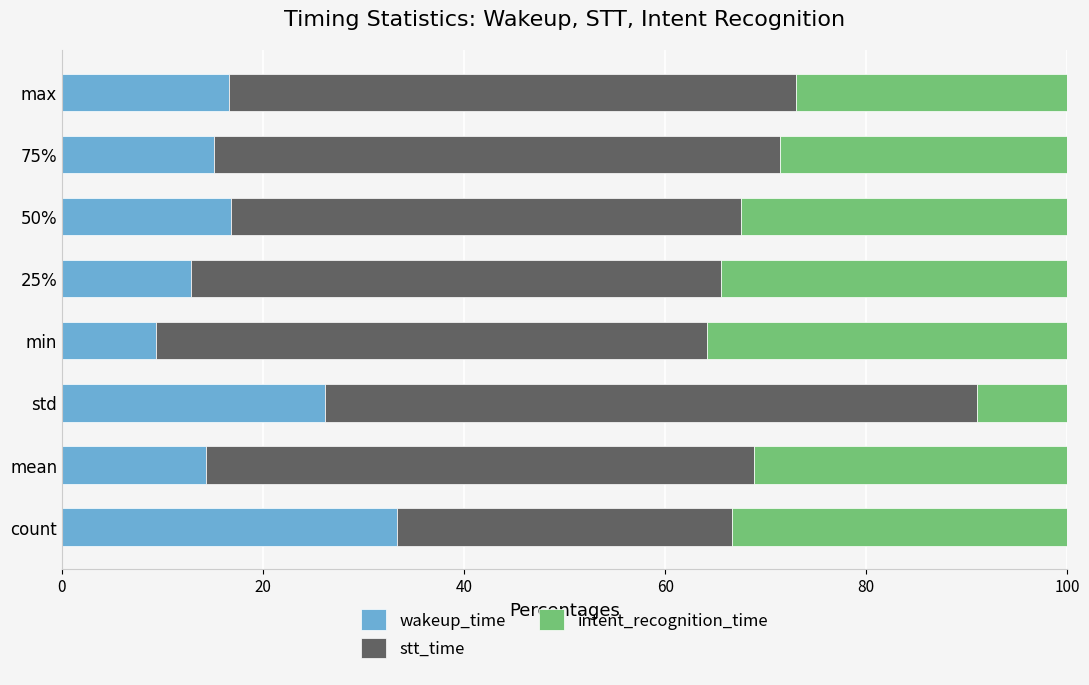

What is the total value across all series at 25%?

100.0